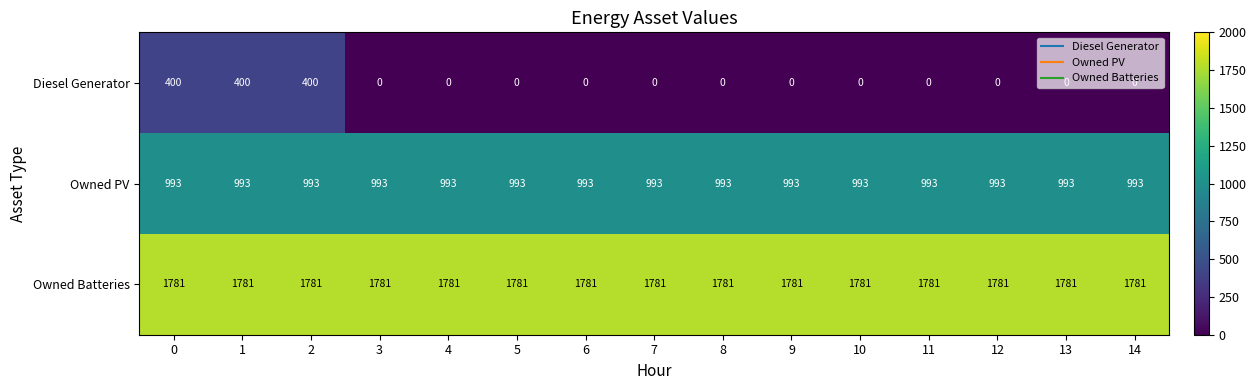

Which series has the widest spread of values?

Diesel Generator